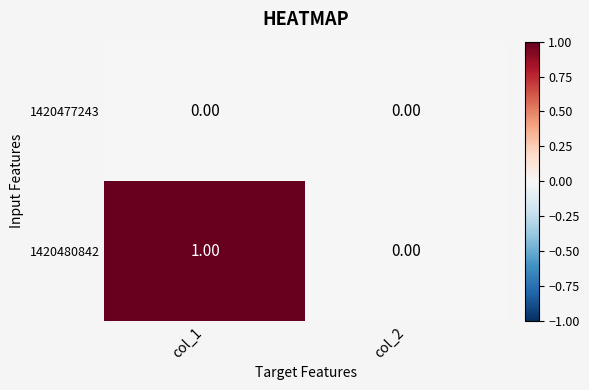

Is the value of 1420480842 at col_1 greater than the value of 1420477243 at col_2?

Yes